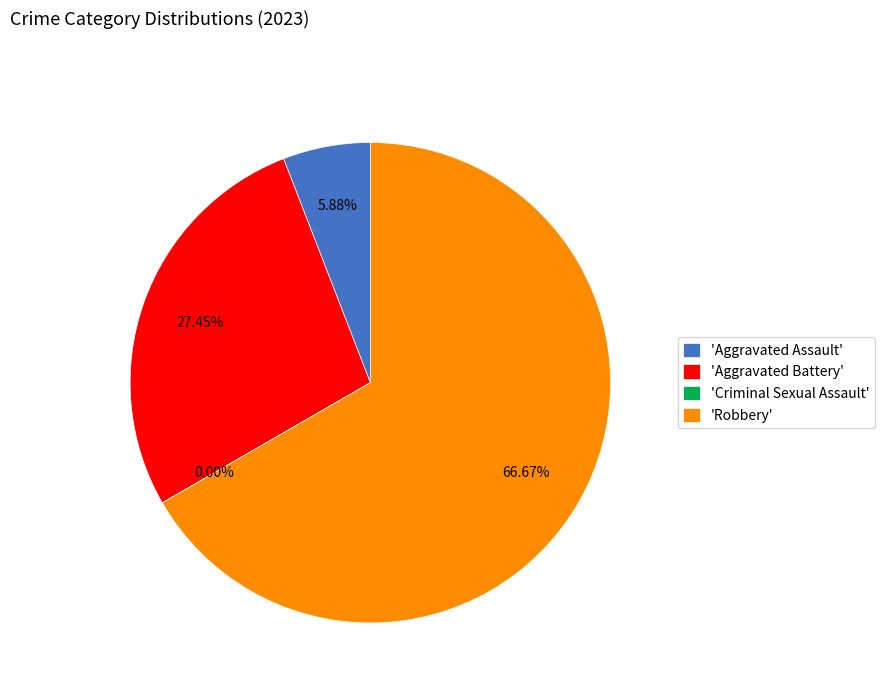

To the nearest percent, what is the average slice percentage?

25%